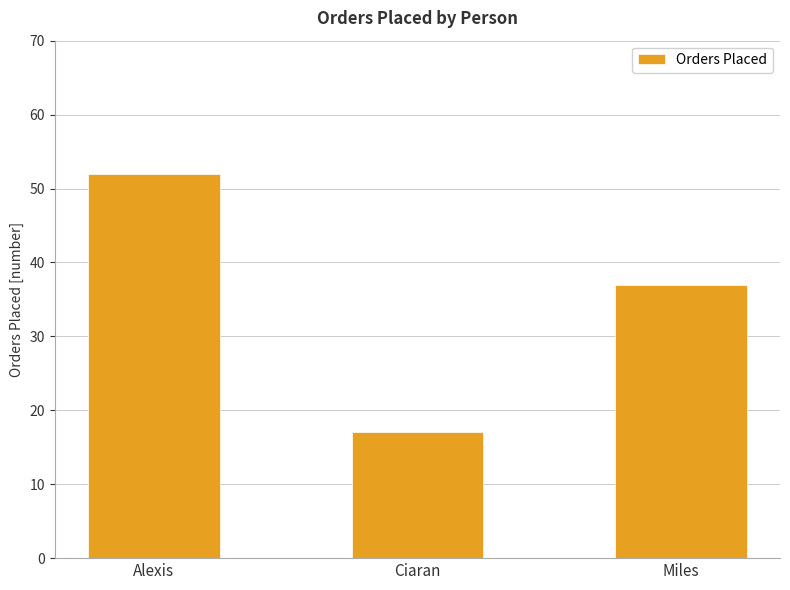

The value at Alexis is 52. True or false?

True